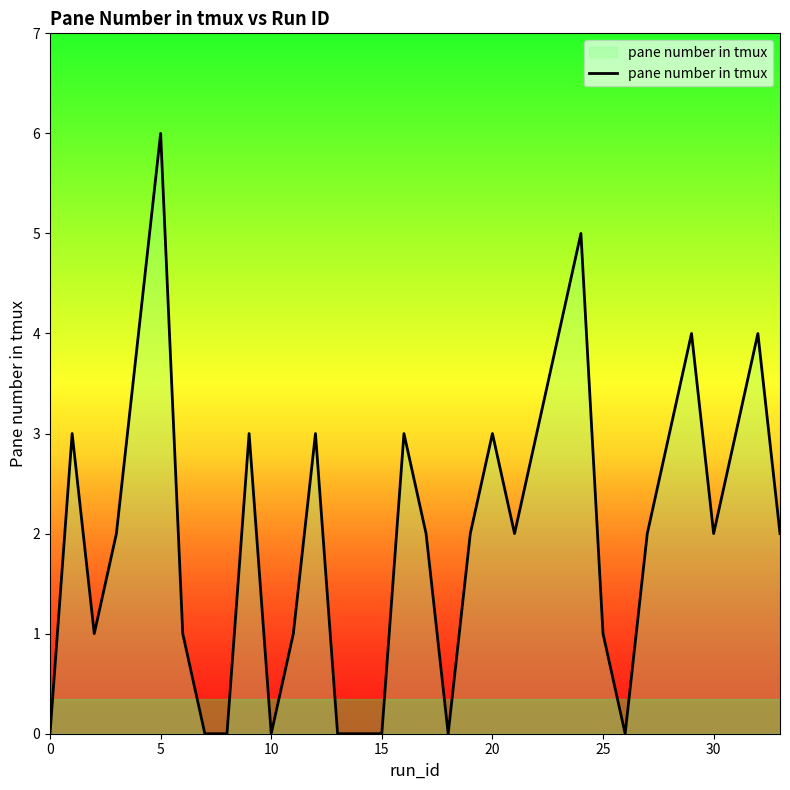

What is the greatest value displayed?

6